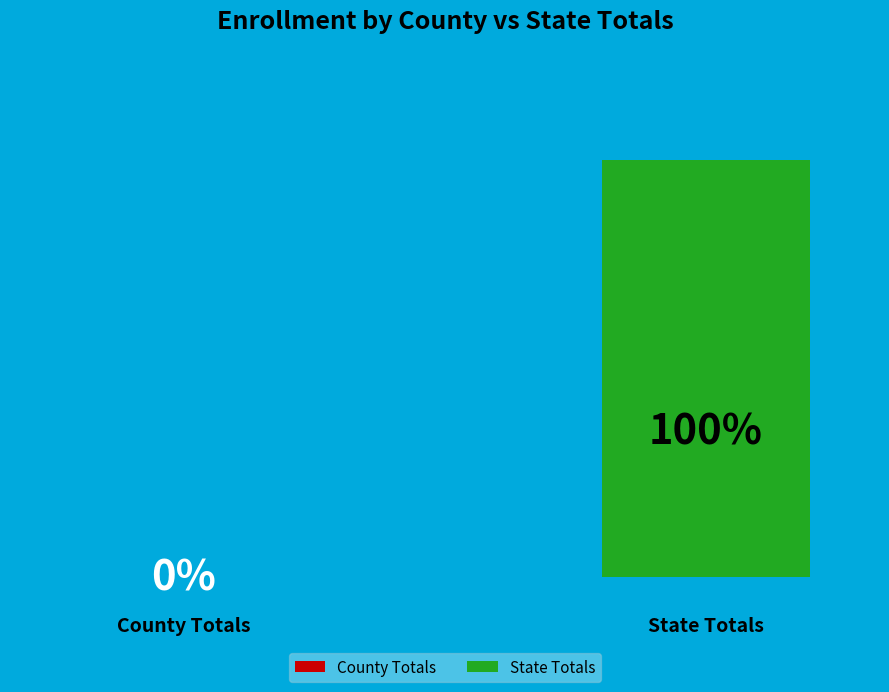

Which has a higher value, State Totals or County Totals?

State Totals